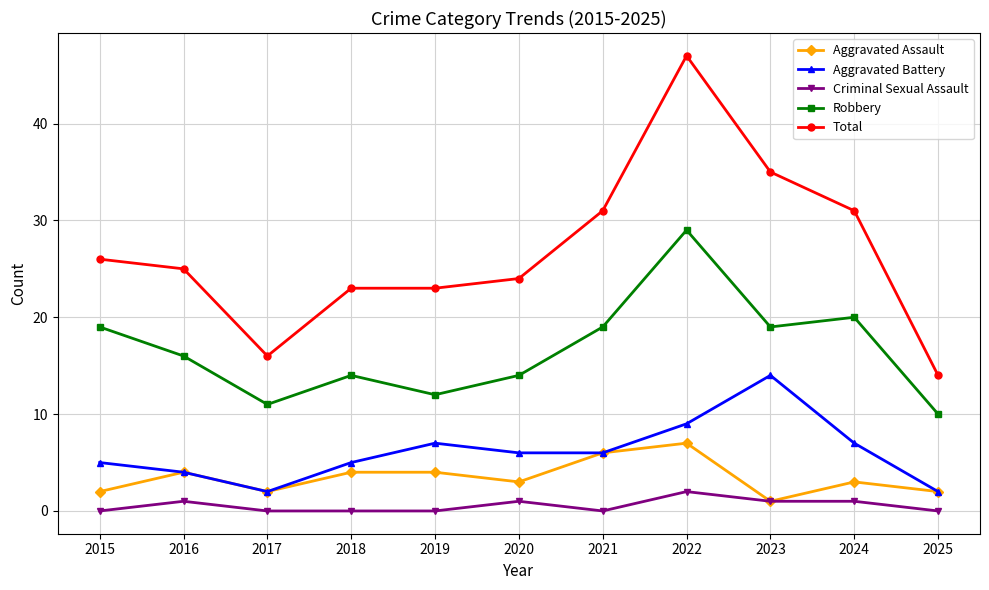

True or false: Criminal Sexual Assault and Aggravated Battery cross at least once.

False